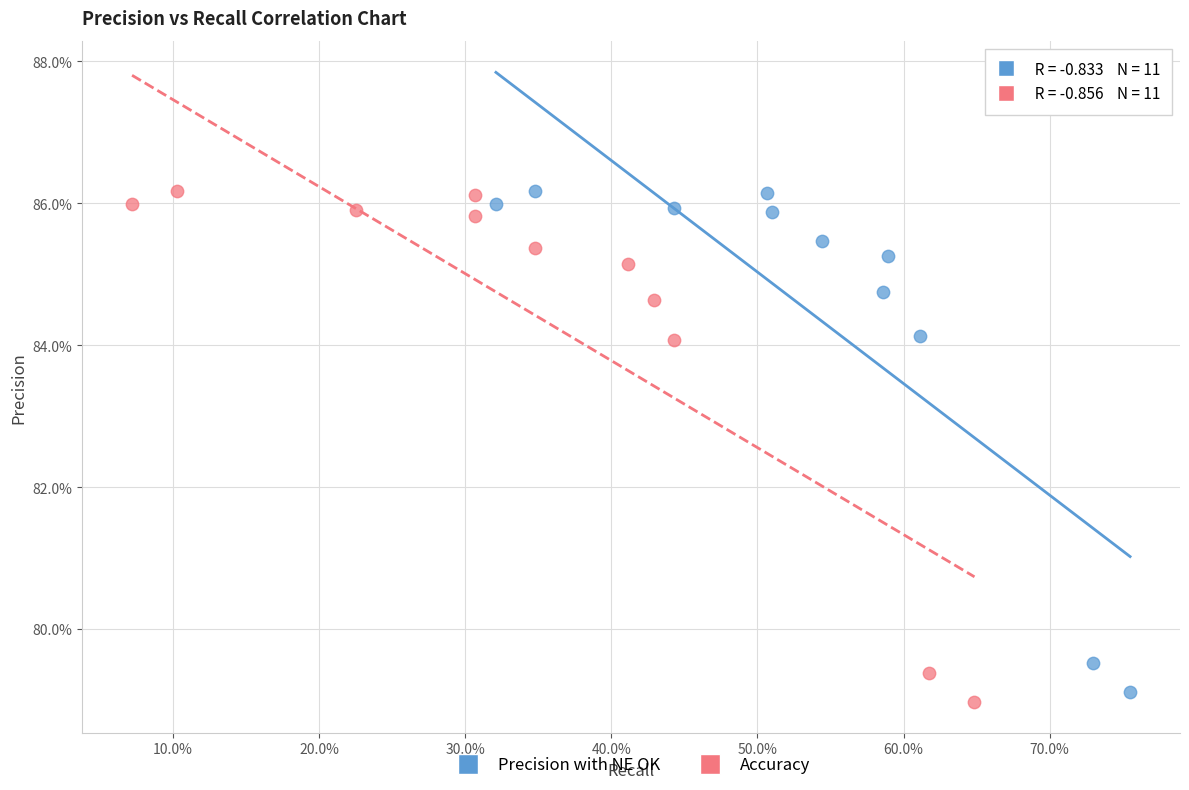

What are all the series names shown in the legend?

Precision with NE OK, Accuracy